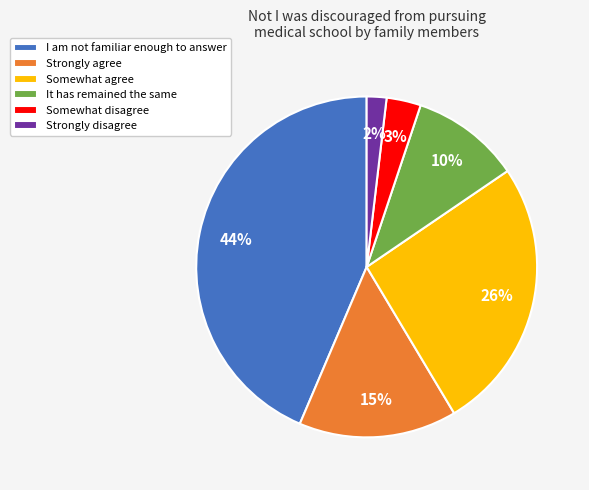

What is the smallest slice in the pie chart?

Strongly disagree